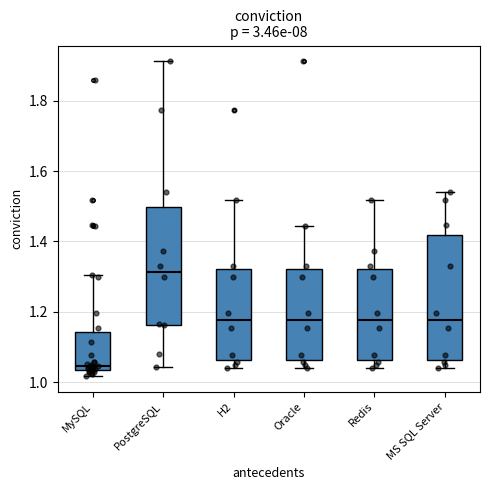

Which box has the highest median line?

PostgreSQL